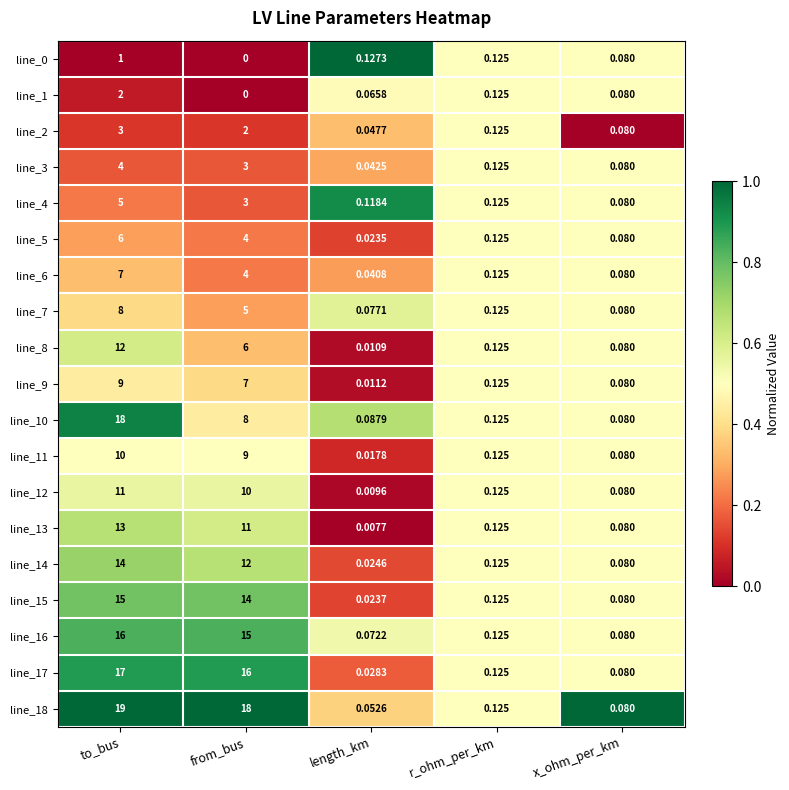

Rank the categories by line_16 value from lowest to highest.

length_km, x_ohm_per_km, r_ohm_per_km, from_bus, to_bus